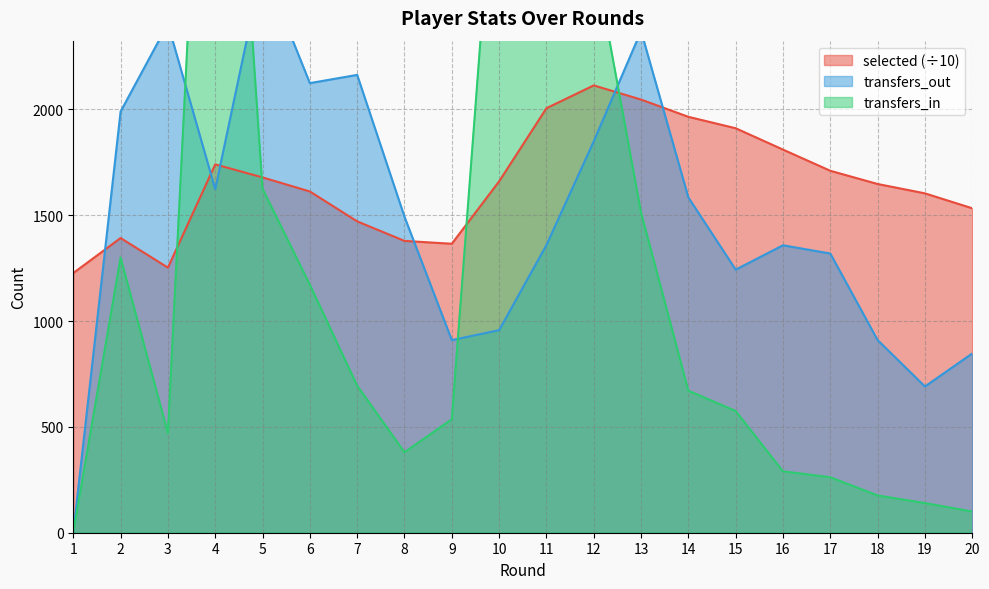

The value of selected at 13 is 3449.5. True or false?

False